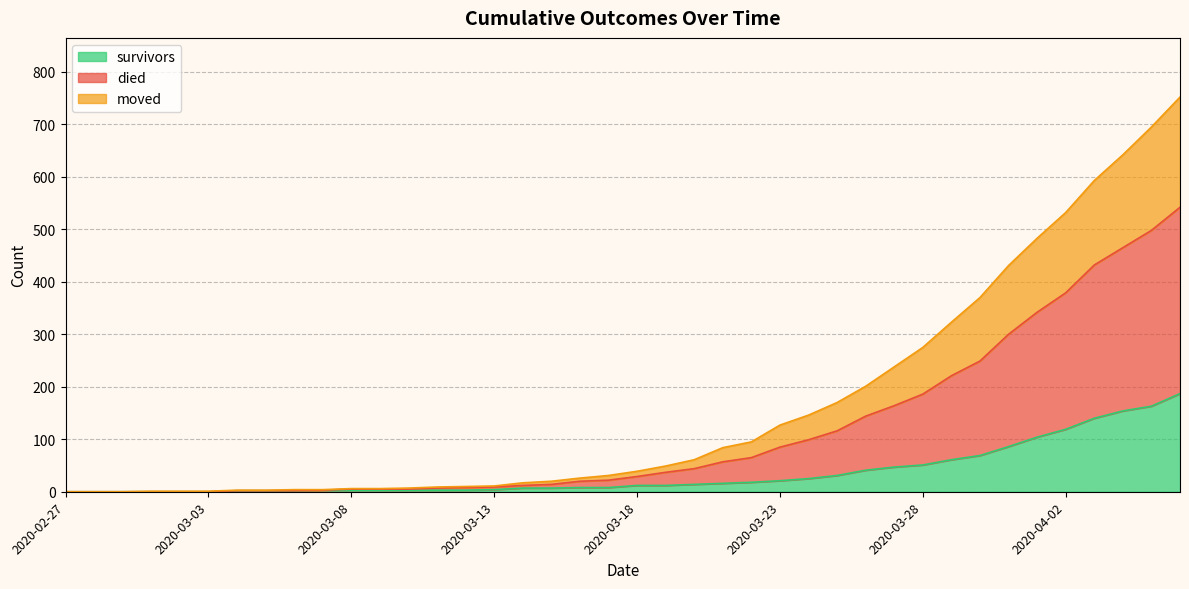

Which has a higher value, 2020-03-15 or 2020-04-03?

2020-04-03